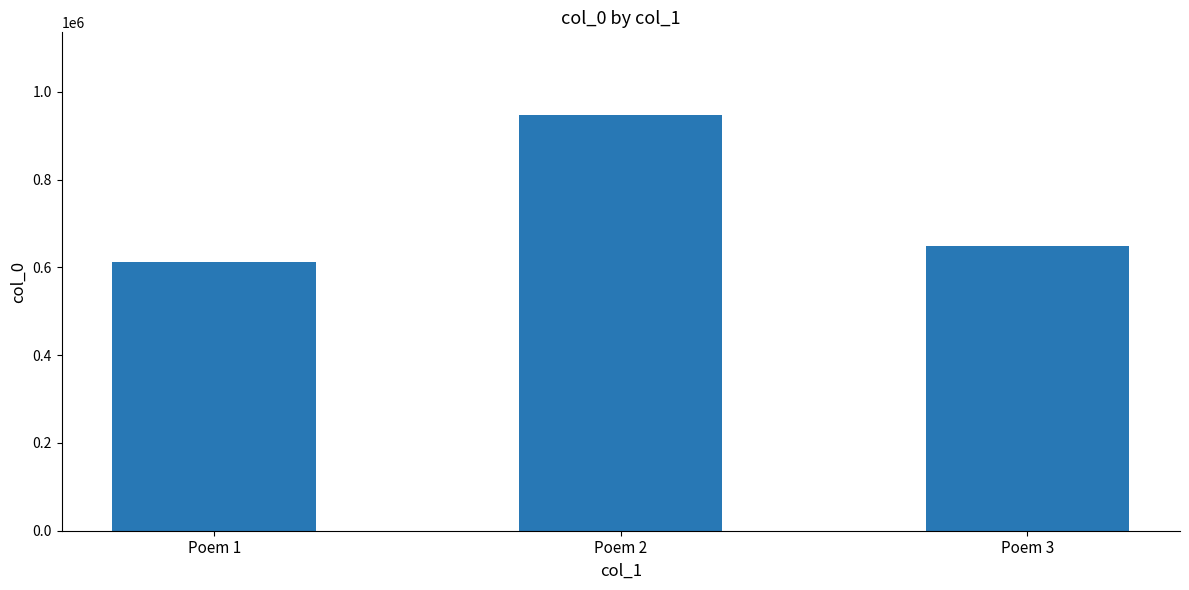

What is the smallest value displayed?

612390